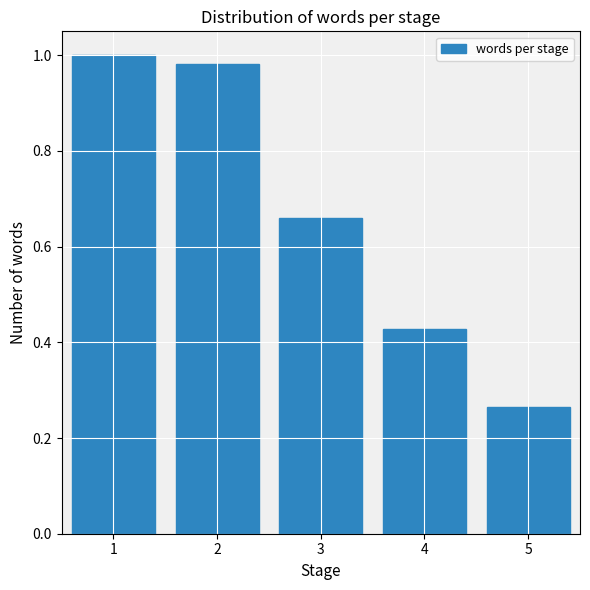

What is the sum of all values?

3.3